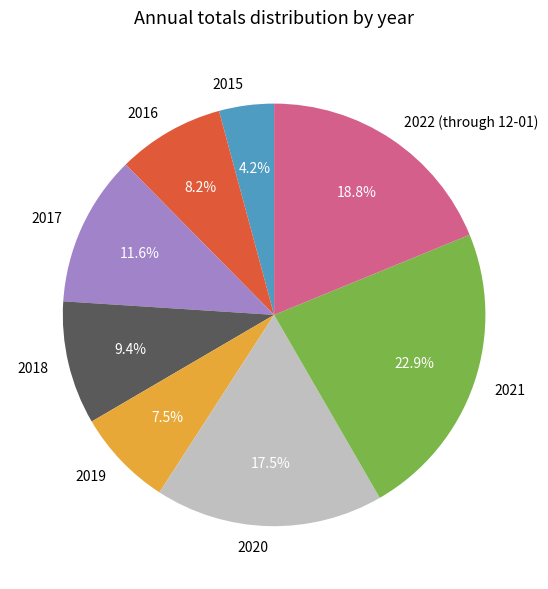

How many slices are in this pie chart?

8